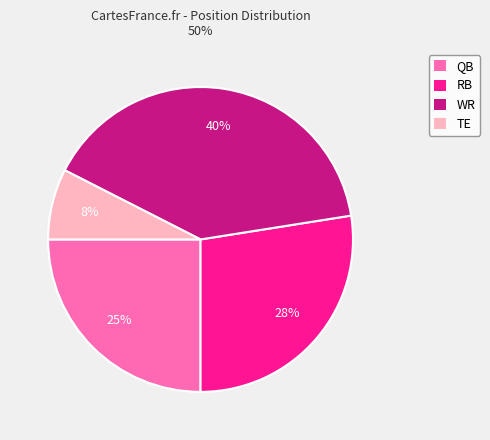

Rank the categories by value from highest to lowest.

WR, RB, QB, TE